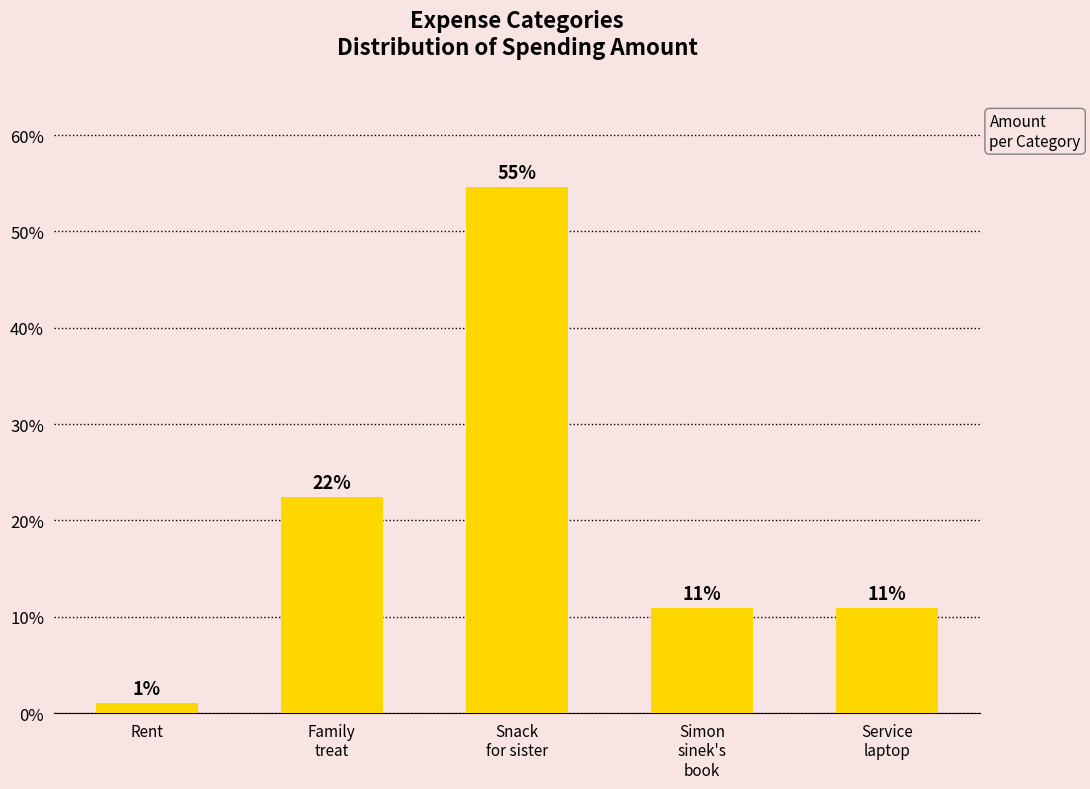

Reading left to right, list all the values displayed in this chart.

Rent=1.1	Family
treat=22.4	Snack
for sister=54.6	Simon
sinek's
book=10.9	Service
laptop=10.9